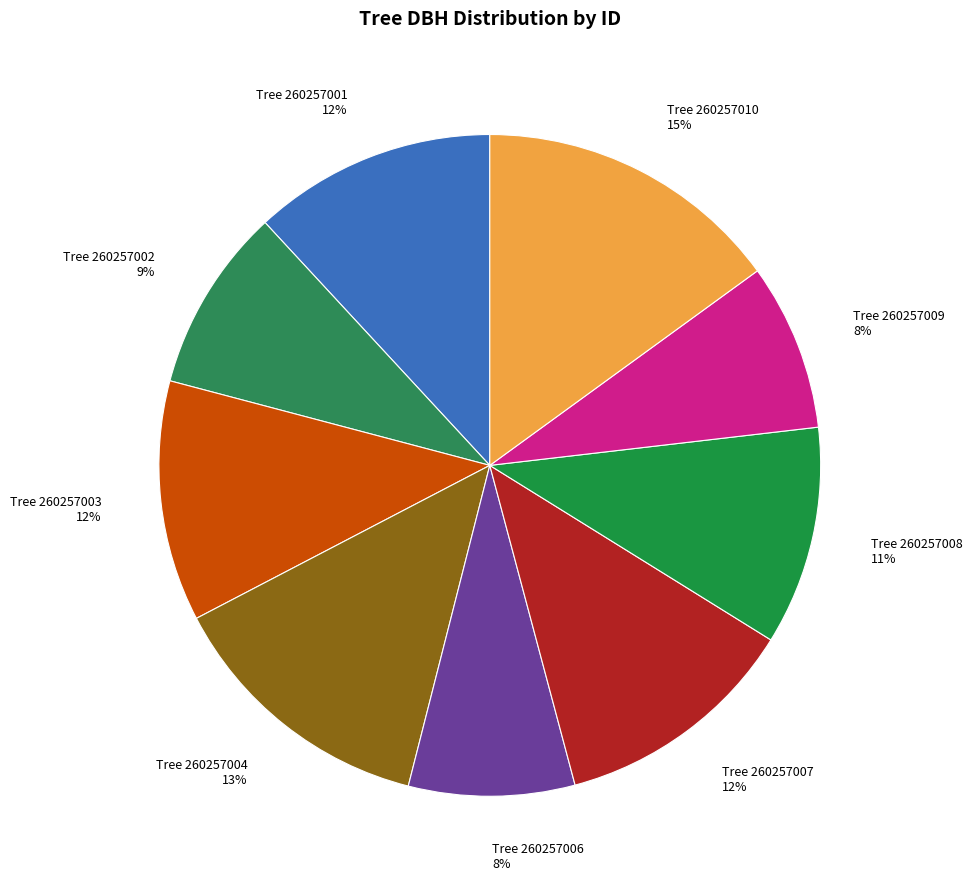

To the nearest percent, what is the average slice percentage?

11%